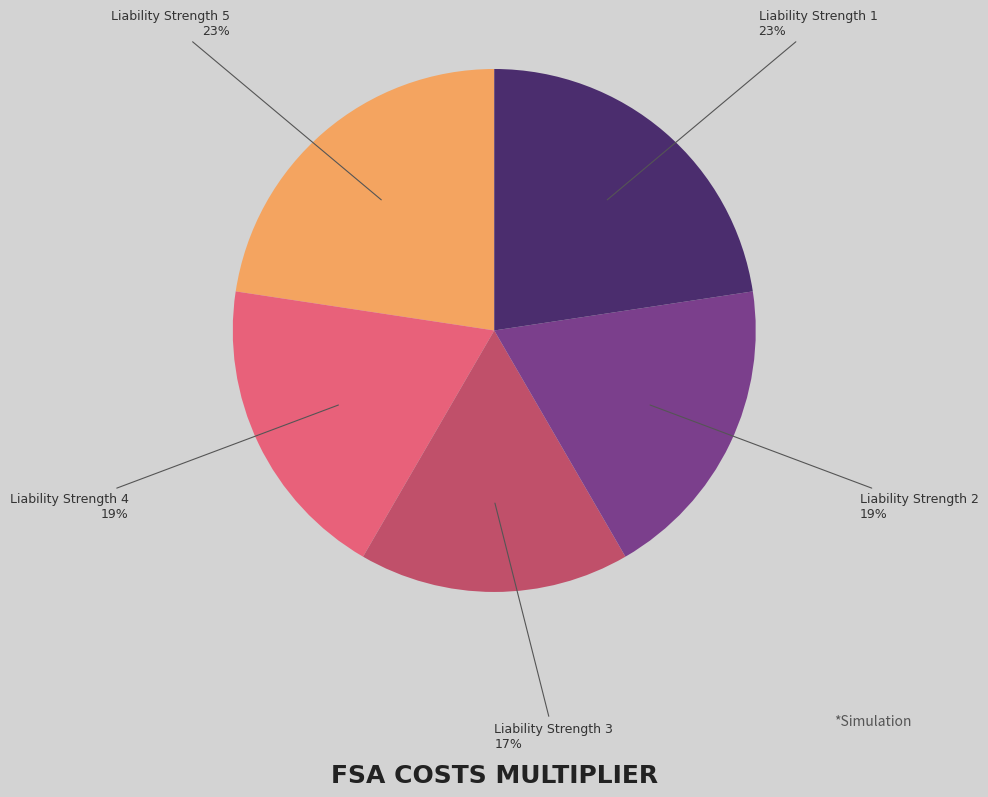

Count the number of slices in the pie.

5